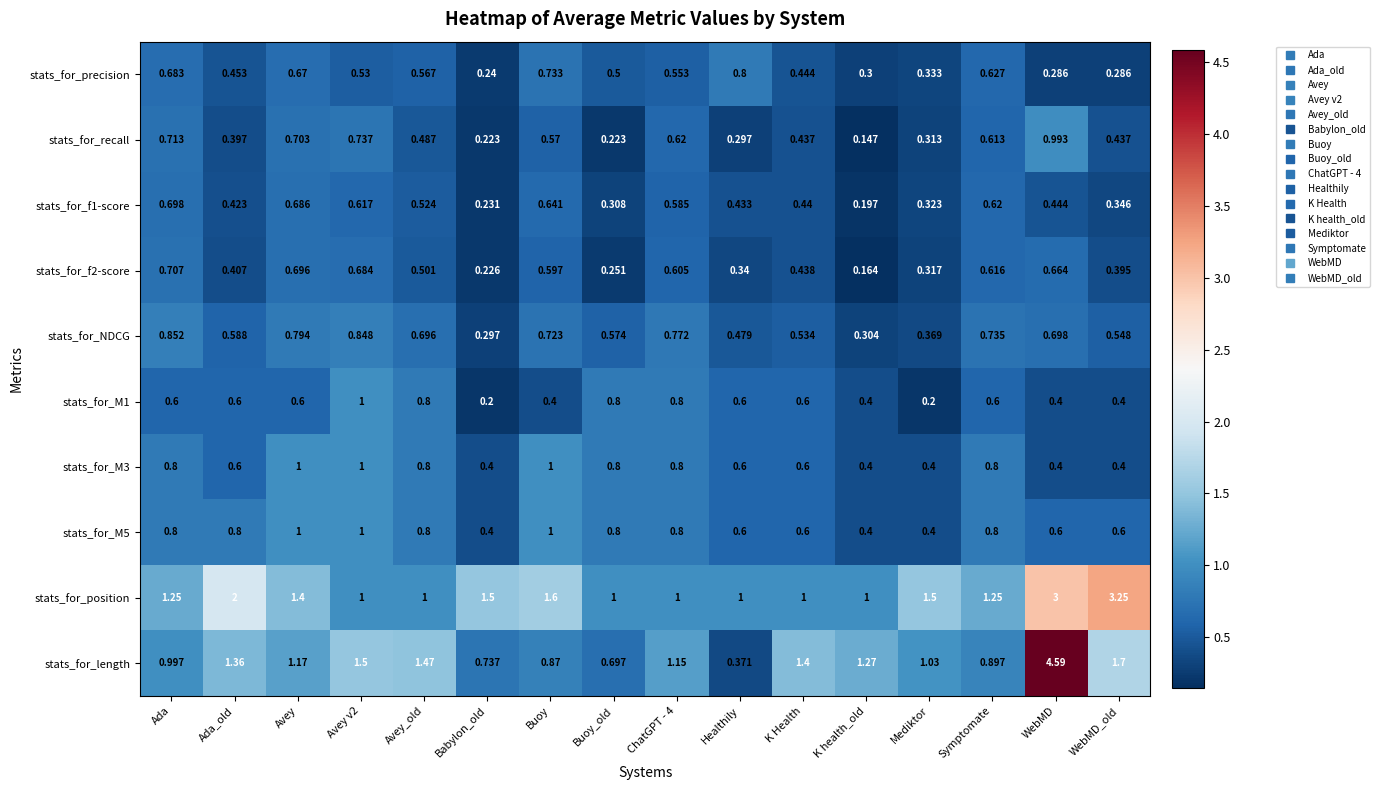

At which category is the sum across all series the highest?

WebMD